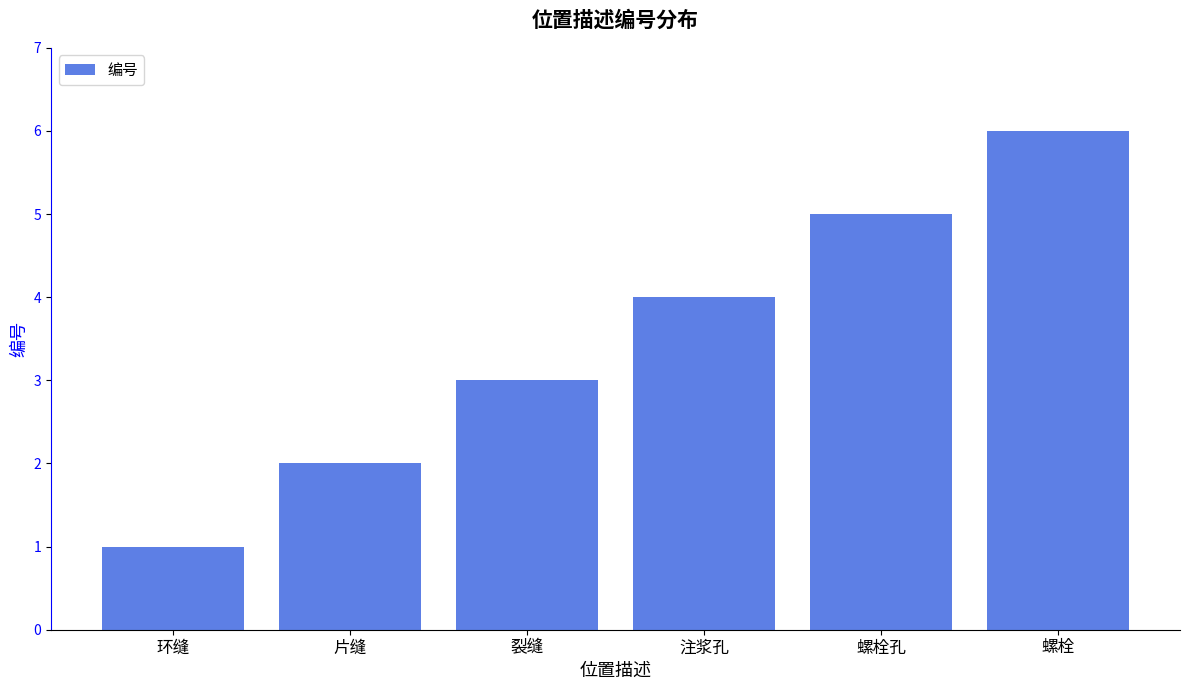

How many values are between 2 and 5?

4